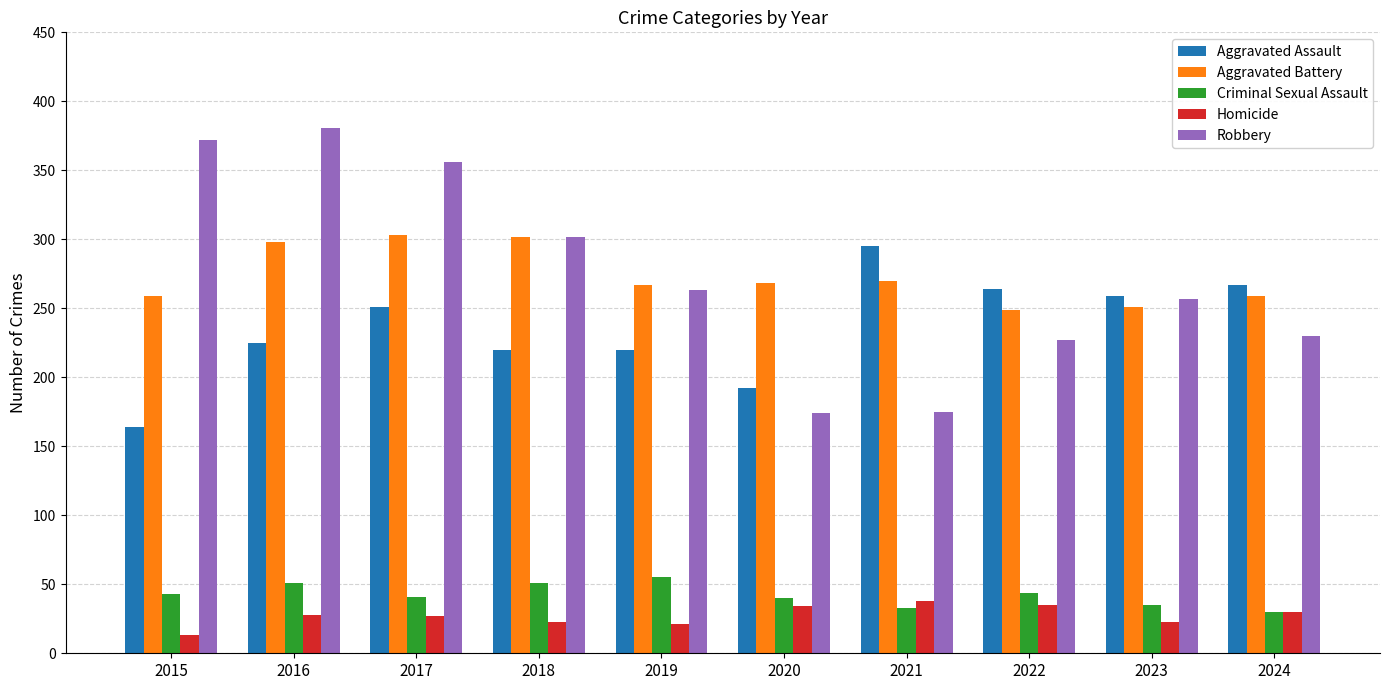

Which series has the widest spread of values?

Robbery